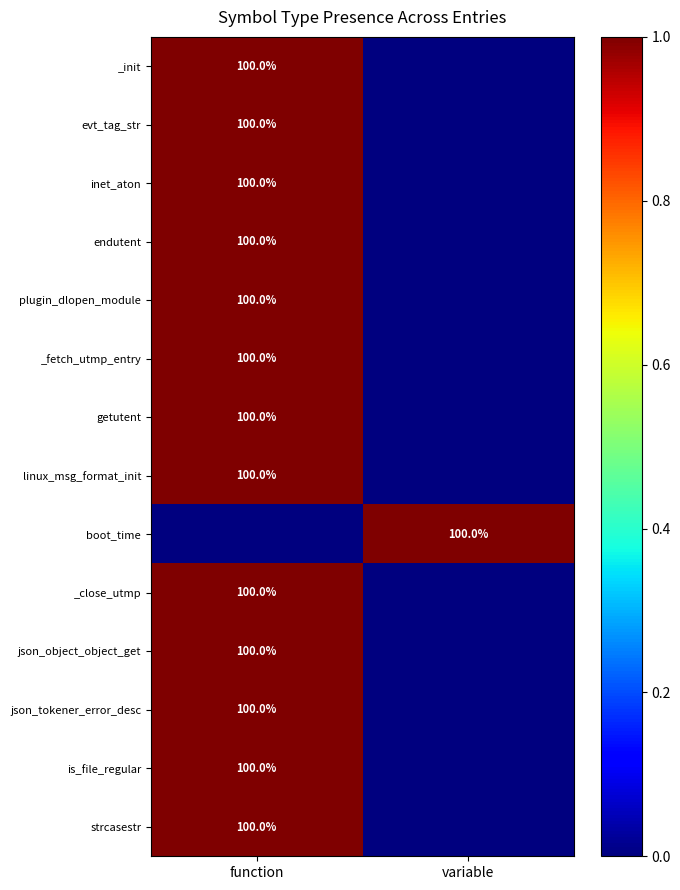

The json_object_object_get series shows 100 at function. True or false?

True